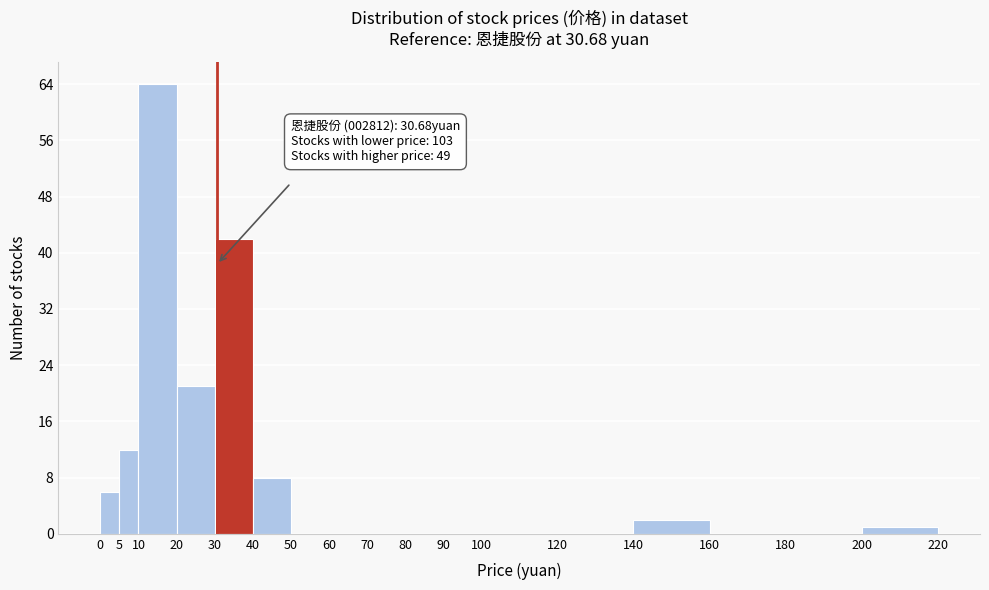

Over which range of the x-axis is the bar tallest?

10 to 20